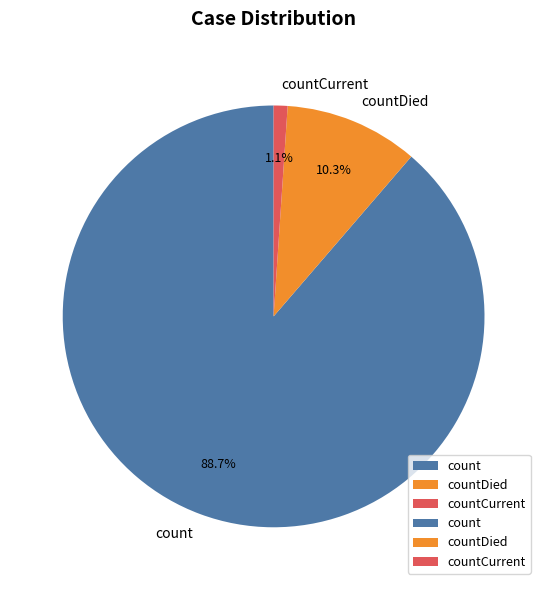

To the nearest percent, what is the combined percentage of countDied and count?

99%